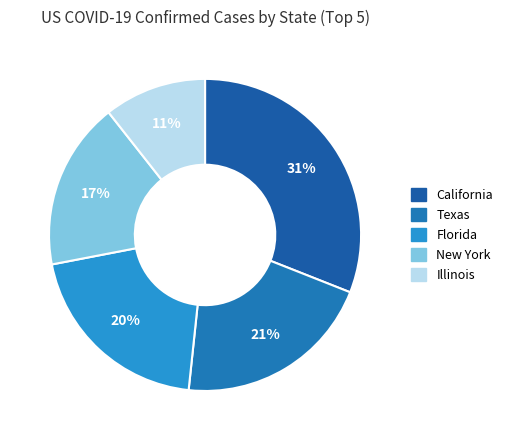

Count the number of slices in the pie.

5